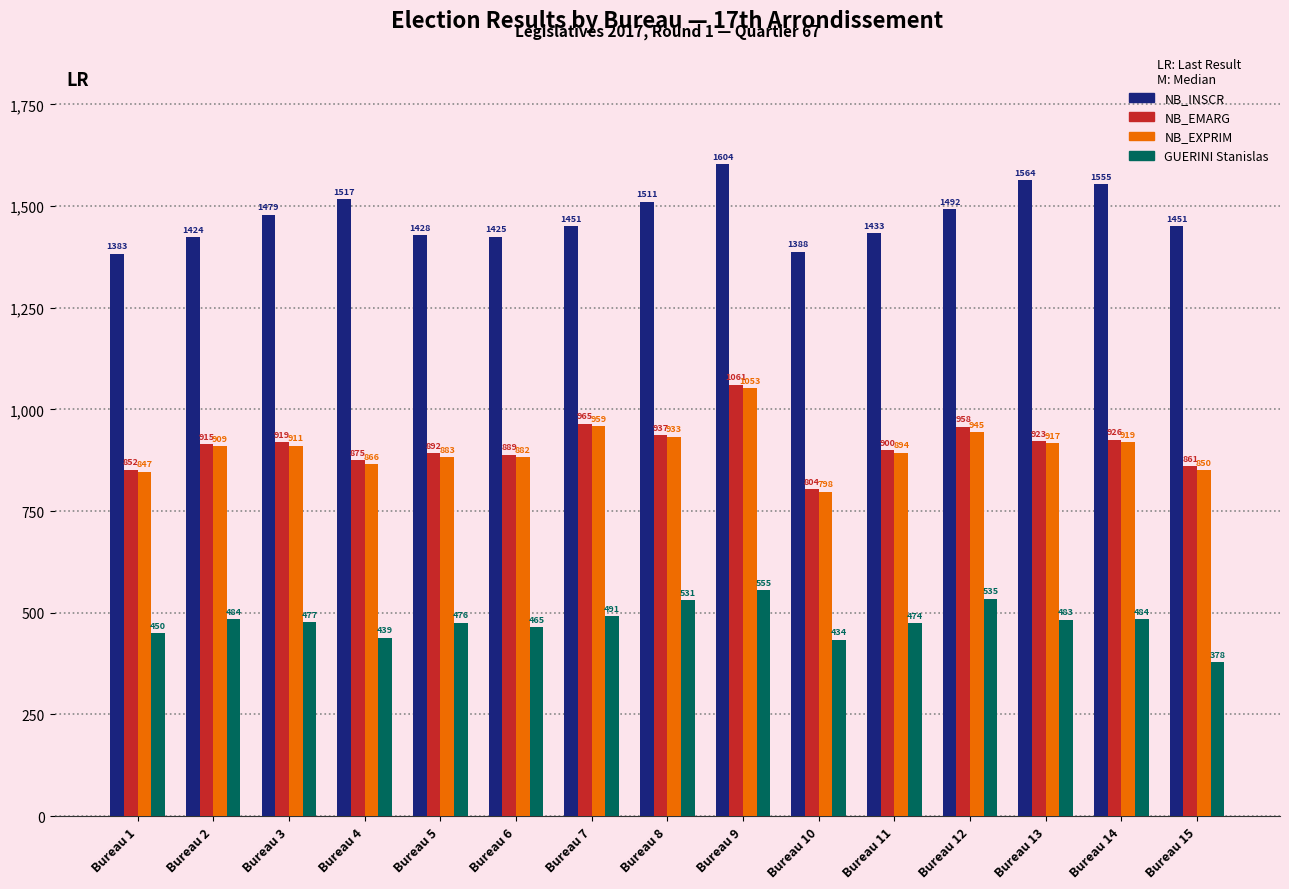

At how many categories does at least one series exceed 509?

15